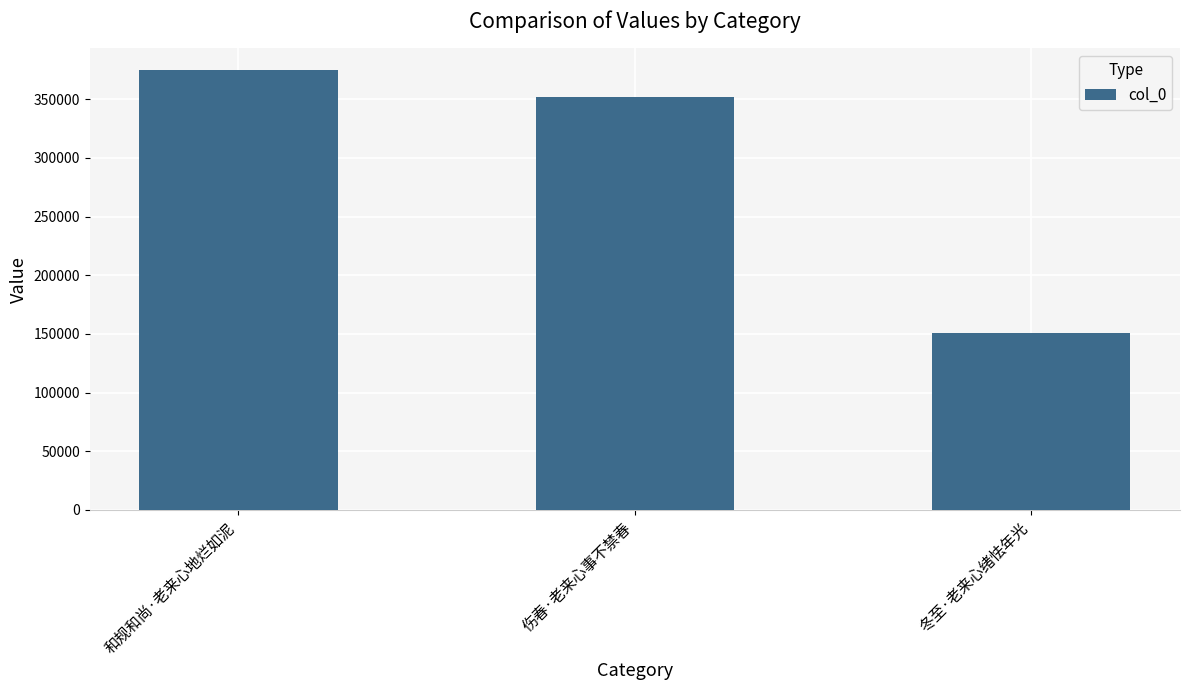

The chart shows a value of 352250 at 伤春·老来心事不禁春. True or false?

True